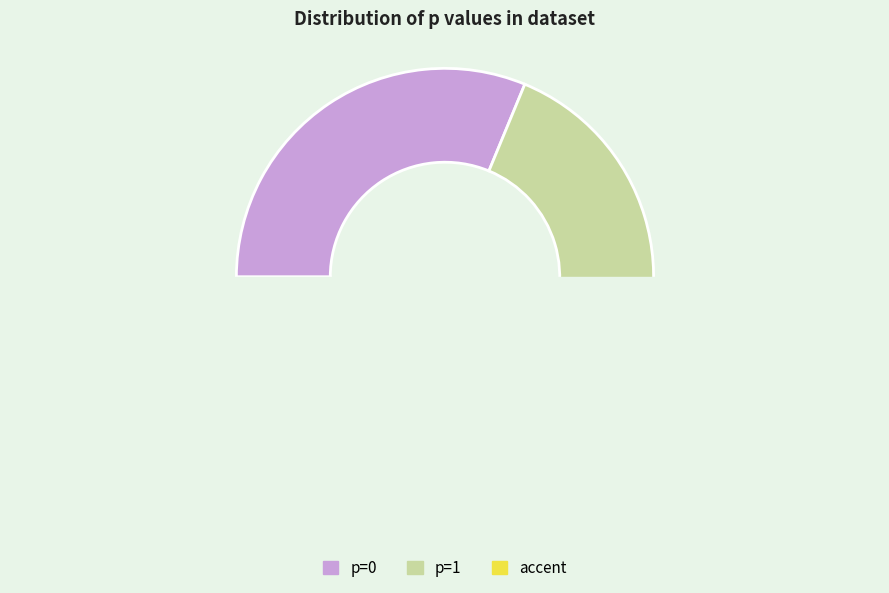

Does 1 account for over 50% of the chart?

Yes